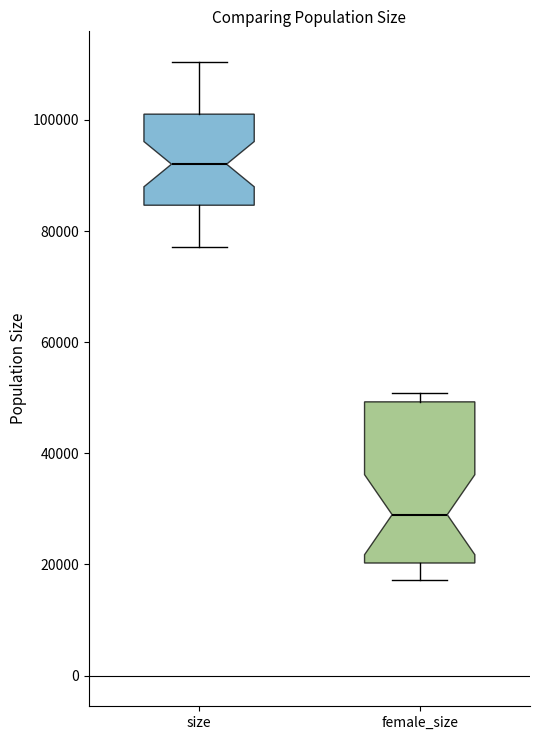

Reading left to right, read every box against the y-axis: the position of its median line, the range the box covers, and the ends of its whiskers. The values are not printed on the chart, so give them approximately, as read against the axis.

size: median 92000, box 84000 to 102000, whiskers 78000 to 110000
female_size: median 28000, box 20000 to 50000, whiskers 18000 to 50000 (just above the box's upper edge)